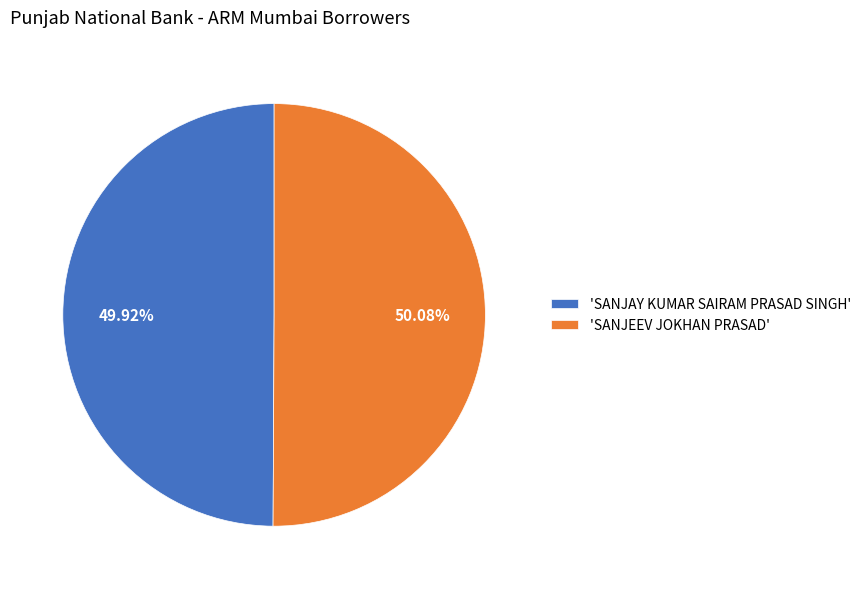

What is the ratio of the value at 'SANJAY KUMAR SAIRAM PRASAD SINGH' to the value at 'SANJEEV JOKHAN PRASAD'?

1.0